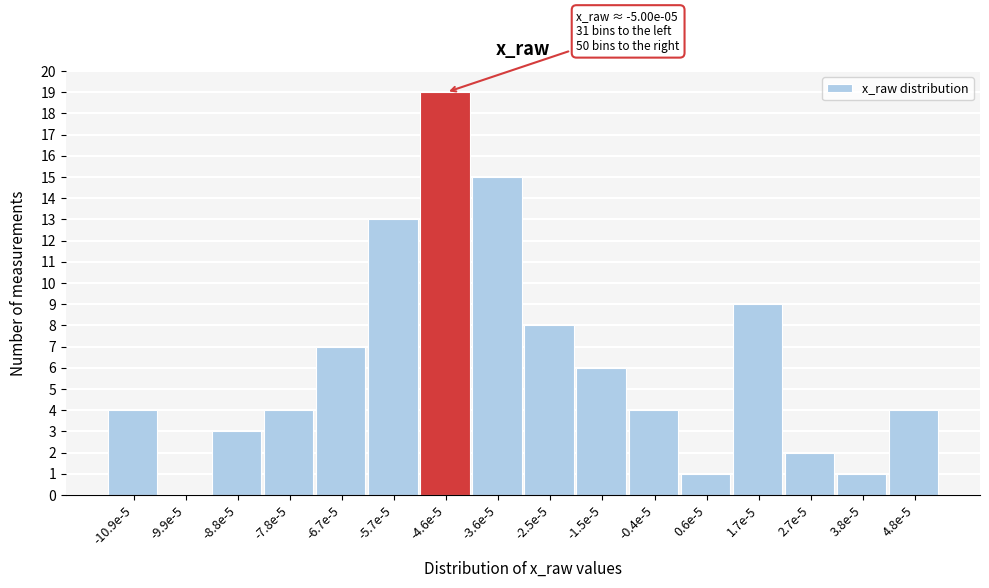

Reading left to right, what are all the values shown in this chart?

-10.9e-5=4	-9.9e-5=0	-8.8e-5=3	-7.8e-5=4	-6.7e-5=7	-5.7e-5=13	-4.6e-5=19	-3.6e-5=15	-2.5e-5=8	-1.5e-5=6	-0.4e-5=4	0.6e-5=1	1.7e-5=9	2.7e-5=2	3.8e-5=1	4.8e-5=4